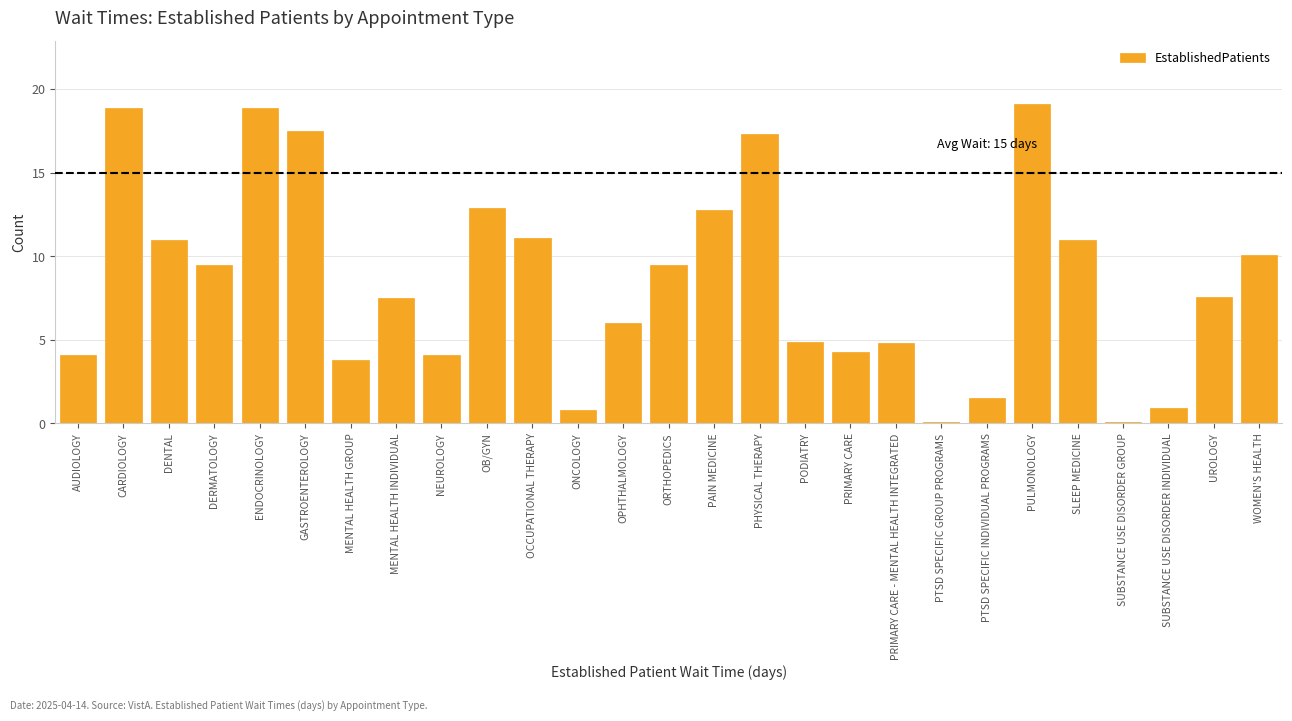

Reading left to right, what are all the values shown in this chart?

AUDIOLOGY=4.1	CARDIOLOGY=18.9	DENTAL=11.0	DERMATOLOGY=9.5	ENDOCRINOLOGY=18.9	GASTROENTEROLOGY=17.5	MENTAL HEALTH GROUP=3.8	MENTAL HEALTH INDIVIDUAL=7.5	NEUROLOGY=4.1	OB/GYN=12.9	OCCUPATIONAL THERAPY=11.1	ONCOLOGY=0.8	OPHTHALMOLOGY=6.0	ORTHOPEDICS=9.5	PAIN MEDICINE=12.8	PHYSICAL THERAPY=17.3	PODIATRY=4.9	PRIMARY CARE=4.3	PRIMARY CARE - MENTAL HEALTH INTEGRATED=4.8	PTSD SPECIFIC GROUP PROGRAMS=0.1	PTSD SPECIFIC INDIVIDUAL PROGRAMS=1.5	PULMONOLOGY=19.1	SLEEP MEDICINE=11.0	SUBSTANCE USE DISORDER GROUP=0.1	SUBSTANCE USE DISORDER INDIVIDUAL=0.9	UROLOGY=7.6	WOMEN'S HEALTH=10.1